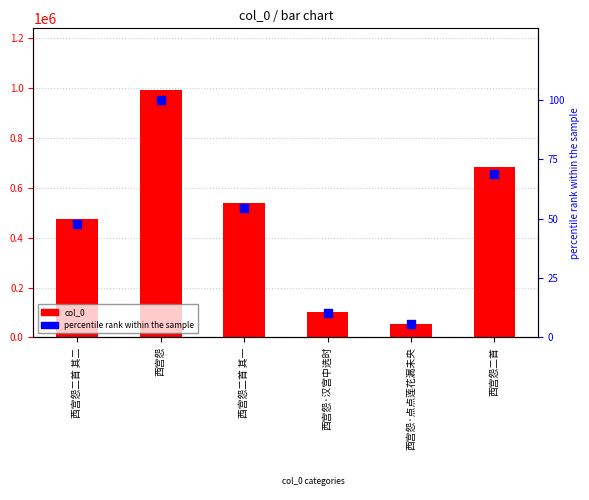

Is the value of percentile rank within the sample at 西宫怨·点点莲花漏未央 greater than the value of col_0 at 西宫怨?

No